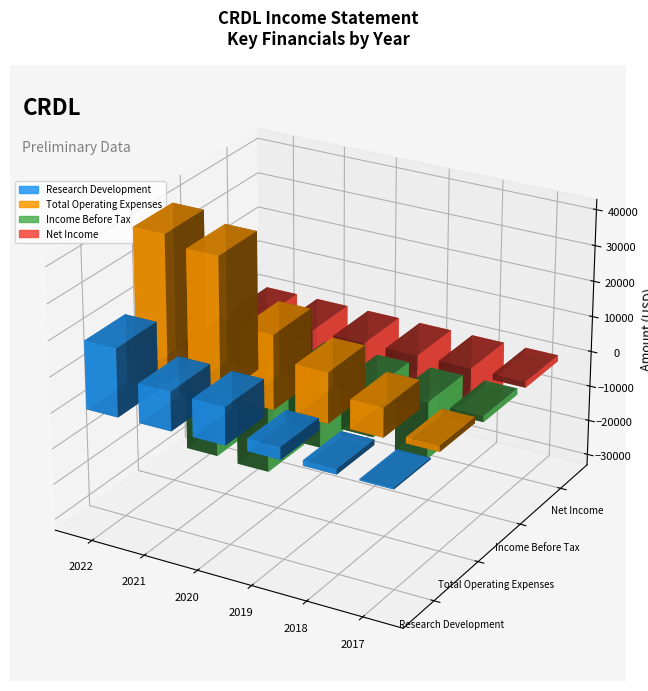

Is it true that Research Development equals 3500 at 2019?

True